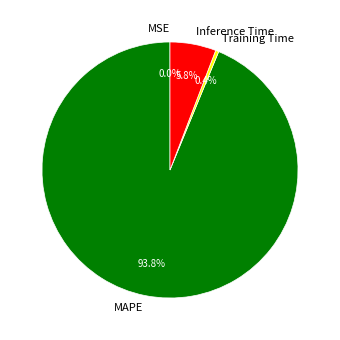

How much of the chart is everything except Training Time?

99.6%